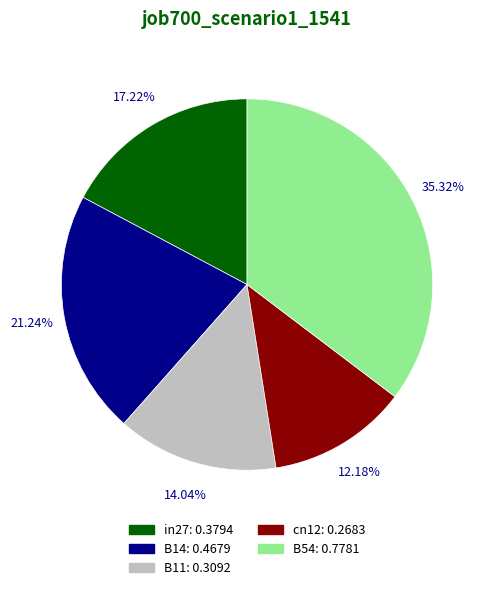

To the nearest percent, what percentage of the pie is B14?

21%